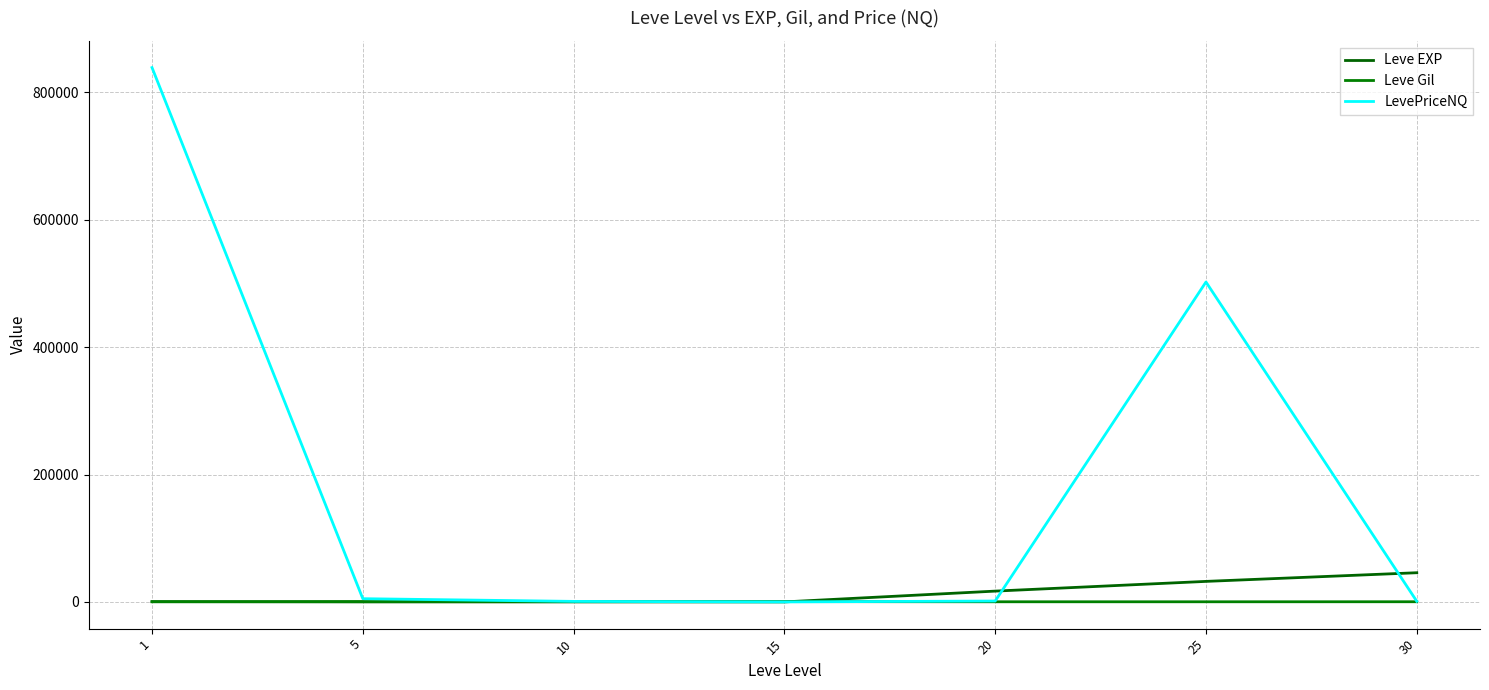

Where does the LevePriceNQ series first go above 1398?

1